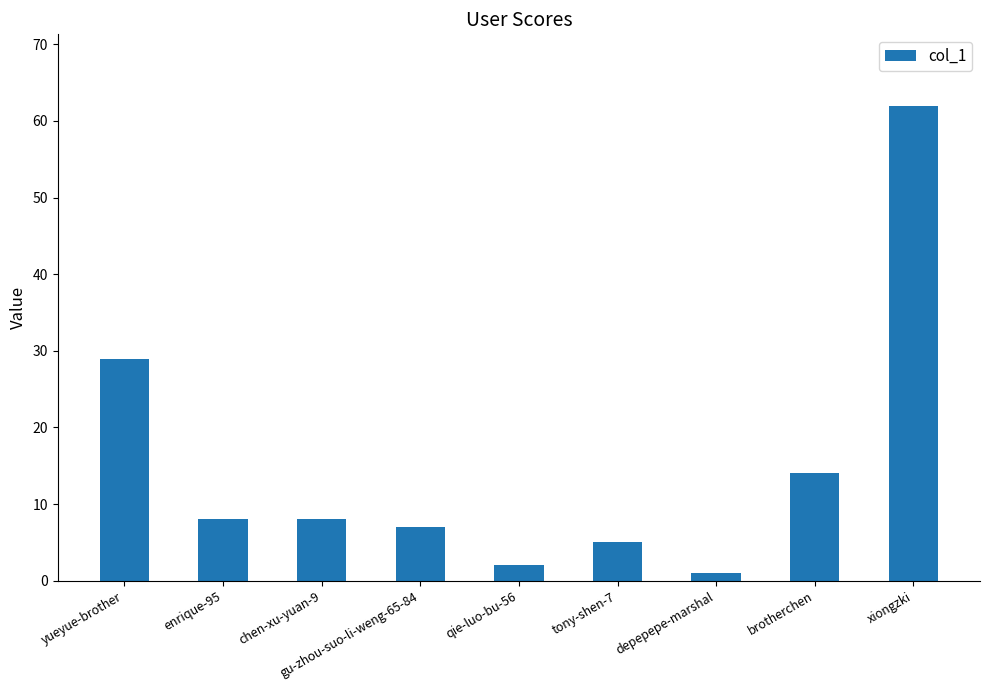

What is the change in value from yueyue-brother to depepepe-marshal?

-28